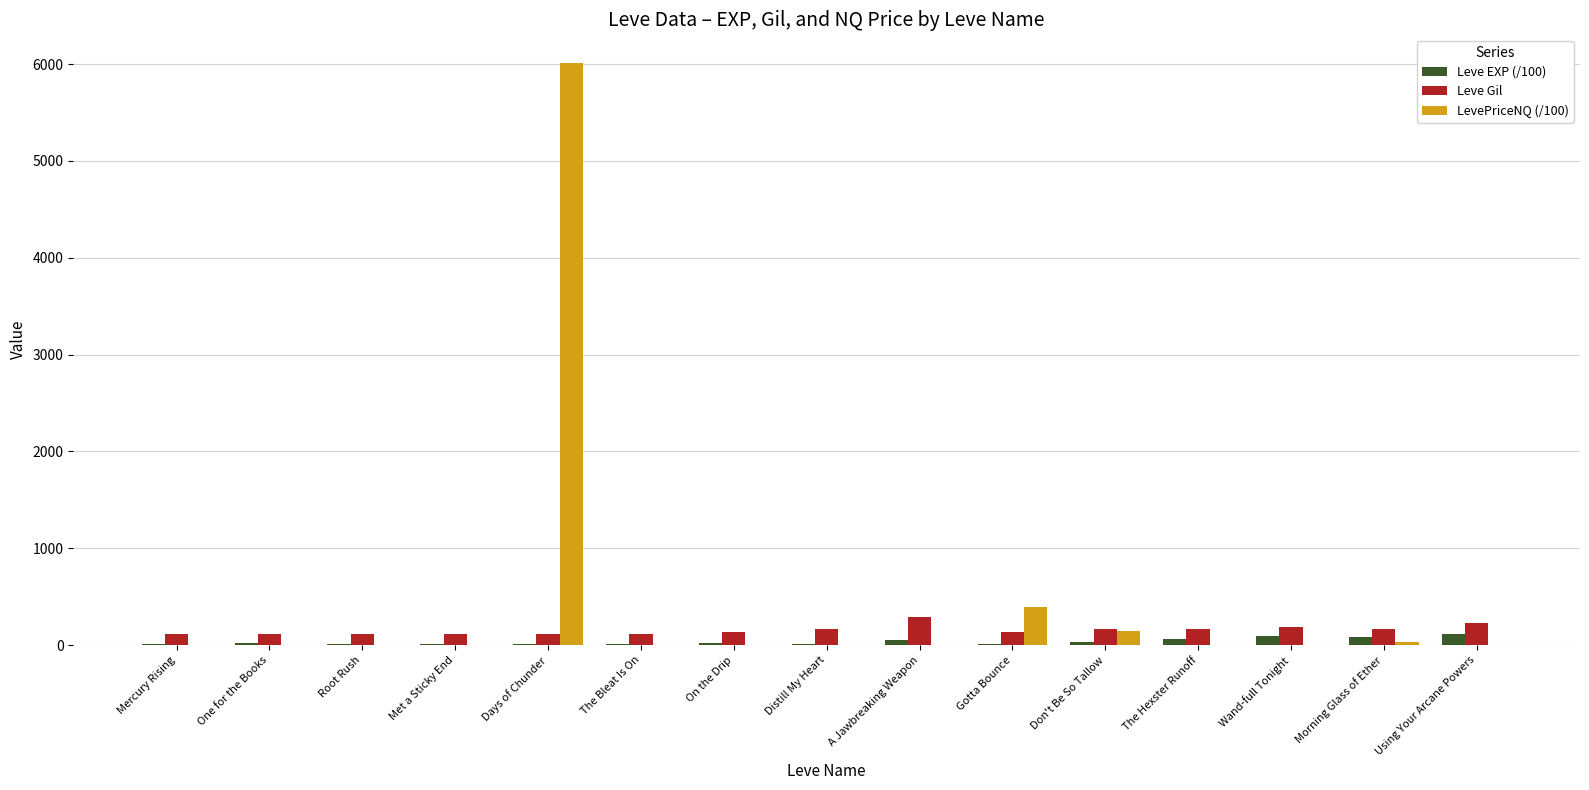

The value of Leve Gil at Distill My Heart is 169.0. True or false?

True